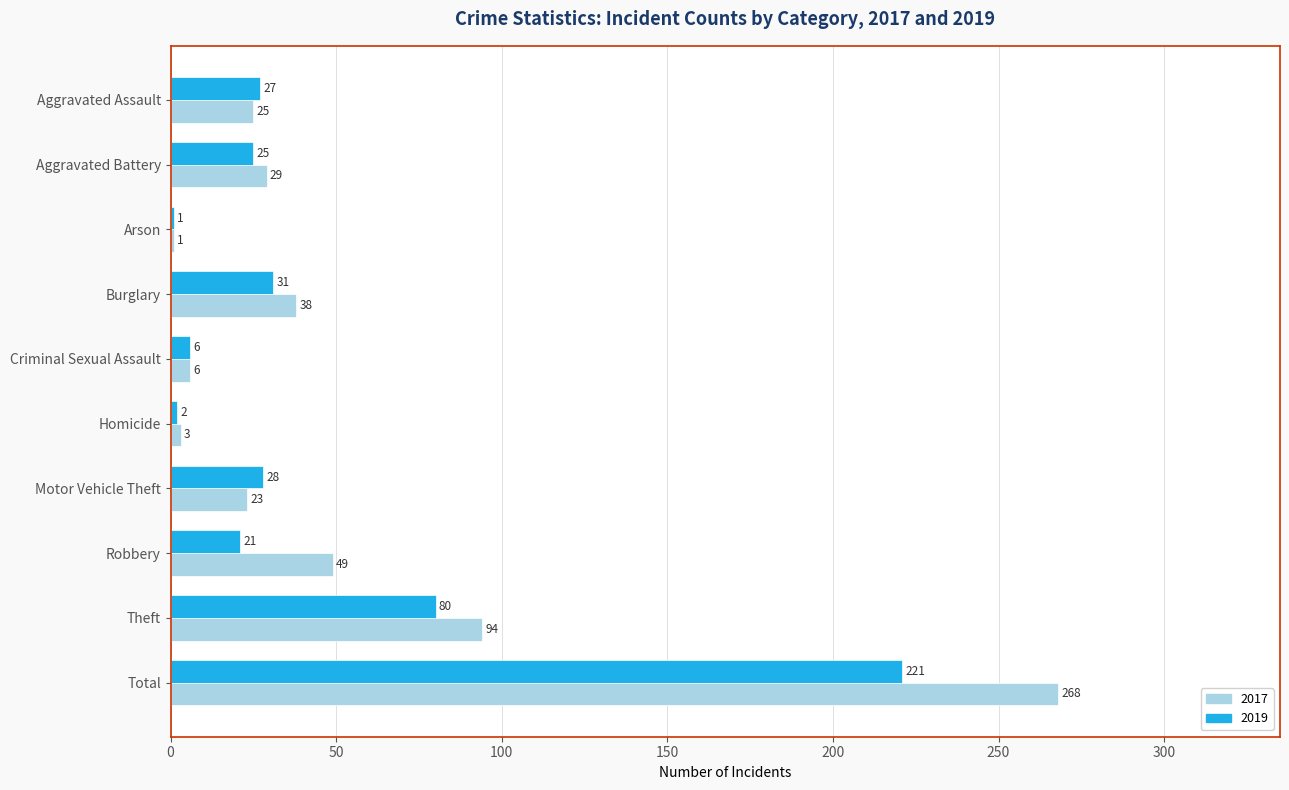

What is the total value across all series at Arson?

2